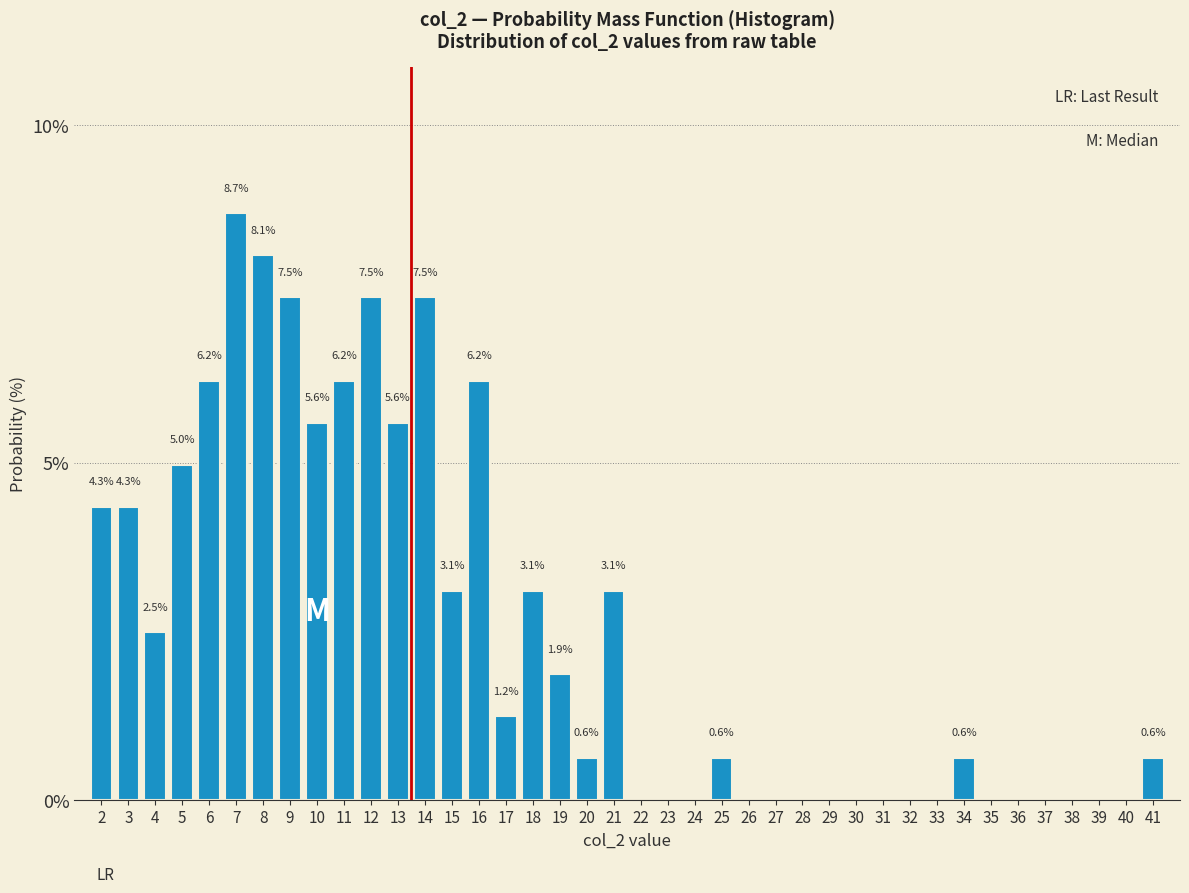

Reading right to left, extract all data points from this chart.

41=0.6	40=0.0	39=0.0	38=0.0	37=0.0	36=0.0	35=0.0	34=0.6	33=0.0	32=0.0	31=0.0	30=0.0	29=0.0	28=0.0	27=0.0	26=0.0	25=0.6	24=0.0	23=0.0	22=0.0	21=3.1	20=0.6	19=1.9	18=3.1	17=1.2	16=6.2	15=3.1	14=7.5	13=5.6	12=7.5	11=6.2	10=5.6	9=7.5	8=8.1	7=8.7	6=6.2	5=5.0	4=2.5	3=4.3	2=4.3